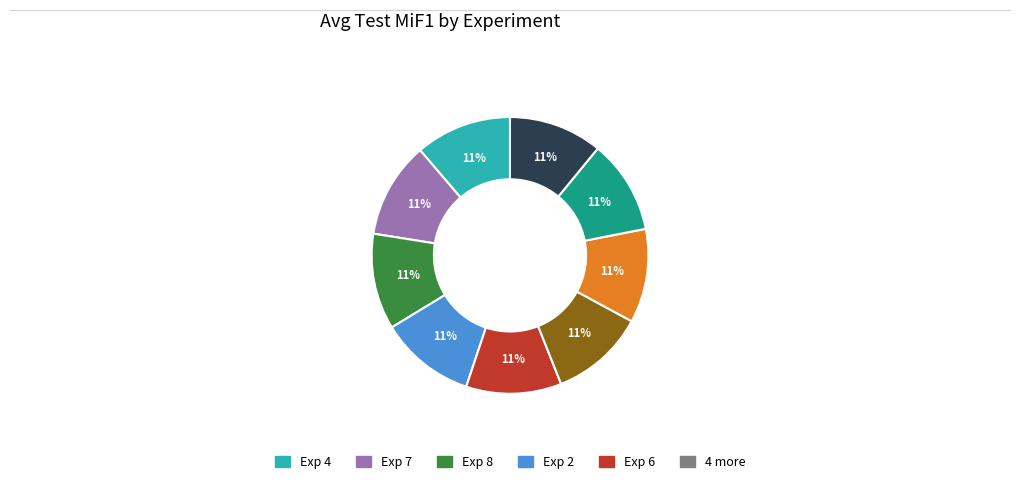

Is there a majority slice in this chart?

No